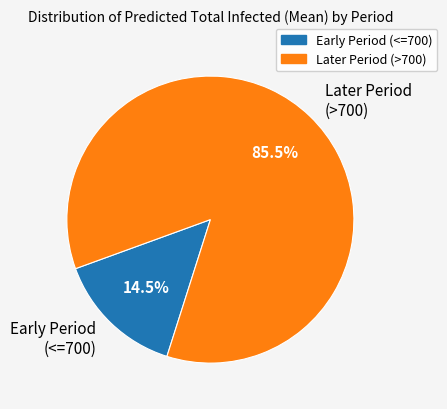

What is the largest slice in the pie chart?

Later Period (>700)